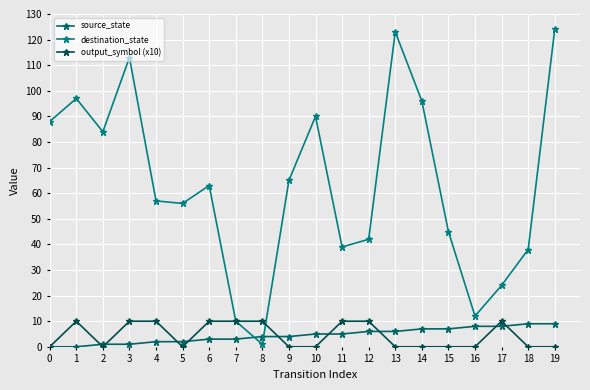

How many categories are shown in the chart?

20